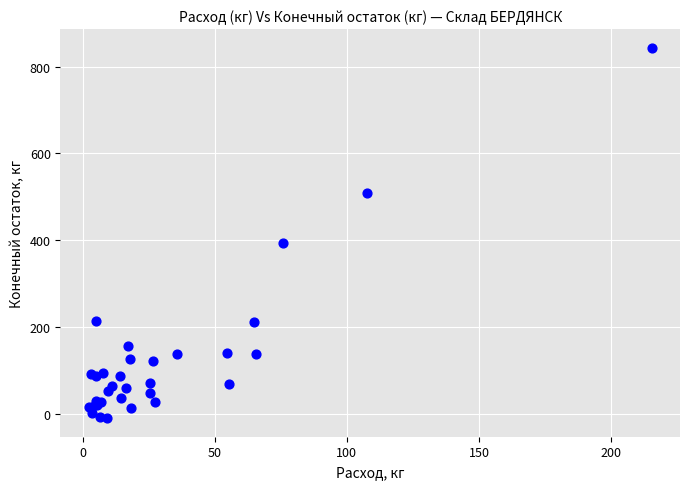

What Y value in the scatter plot is closest to 417?

394.0